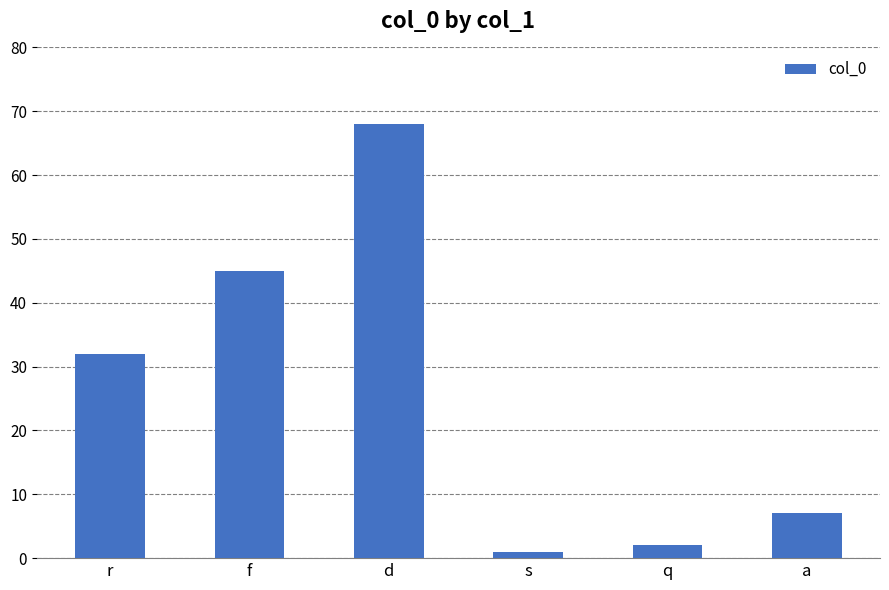

Reading left to right, list all the values displayed in this chart.

32	45	68	1	2	7